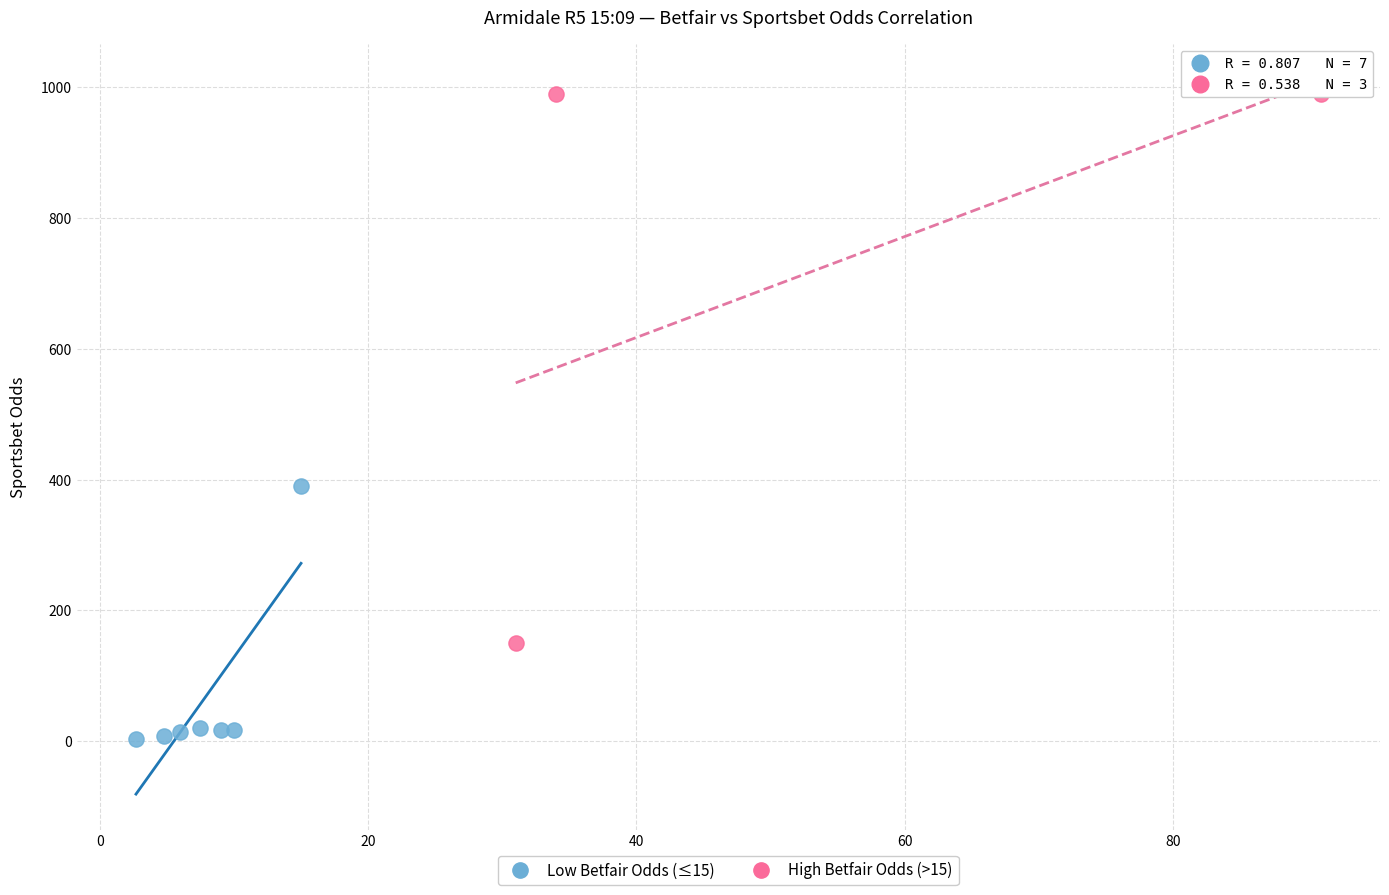

Which series has the largest Y range (max minus min)?

High Betfair Odds (>15)